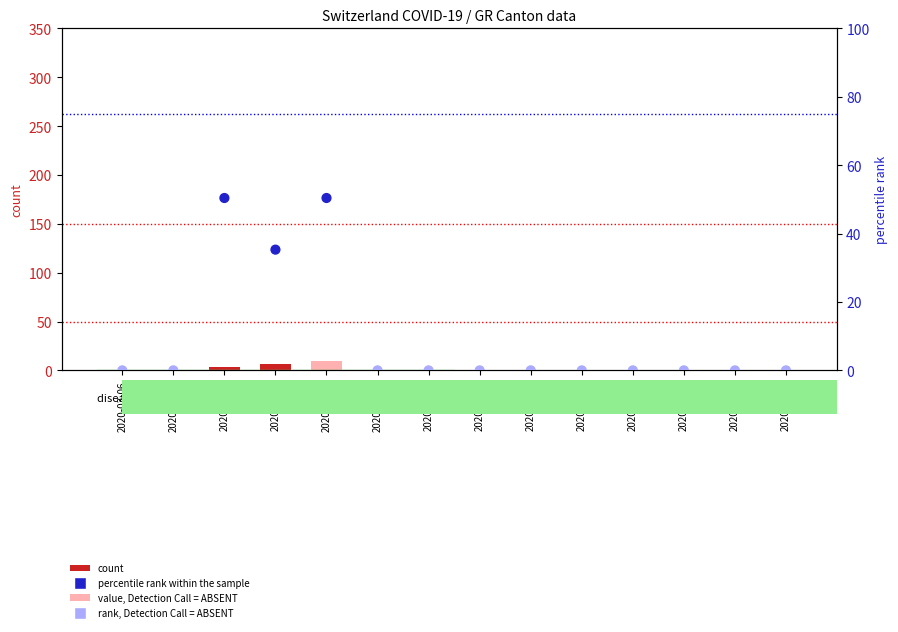

At how many categories does at least one series exceed 4?

3